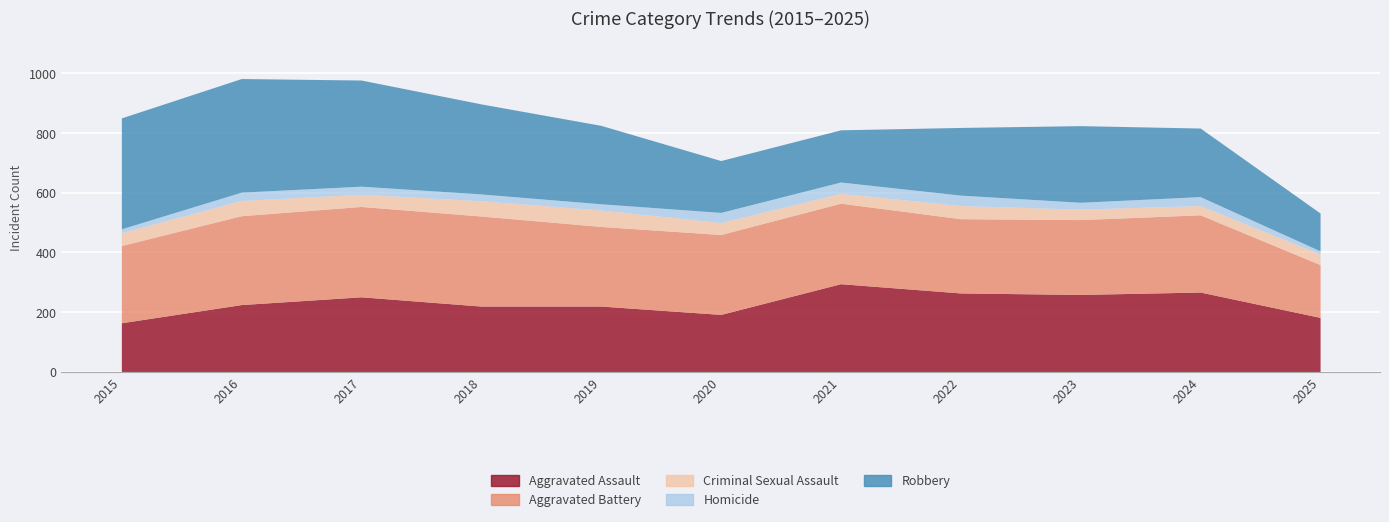

True or false: Robbery and Criminal Sexual Assault cross at least once.

False